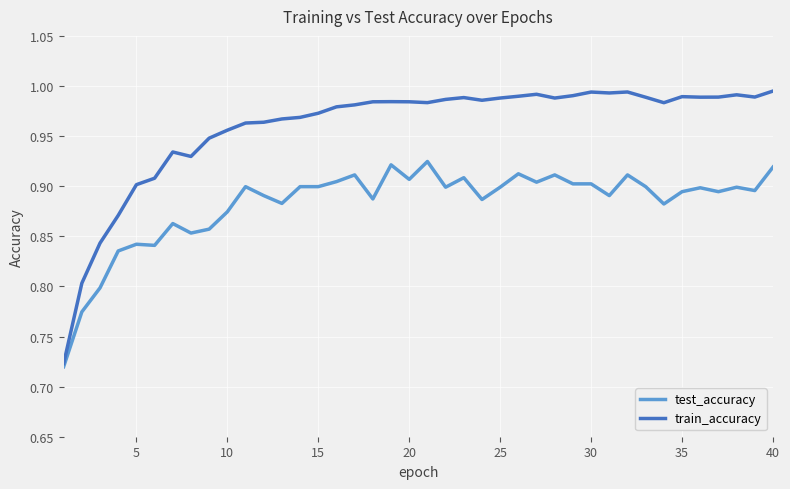

Which series has the largest total across all categories?

train_accuracy